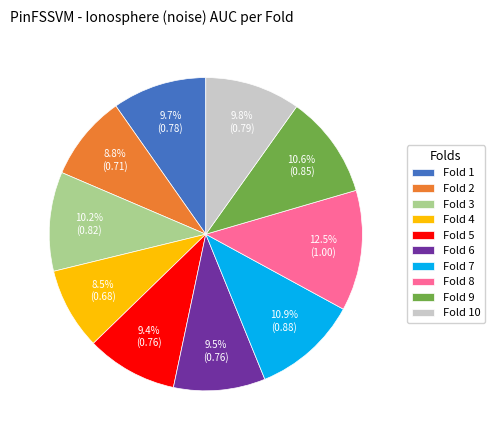

Which category has the biggest portion of the pie?

Fold 8